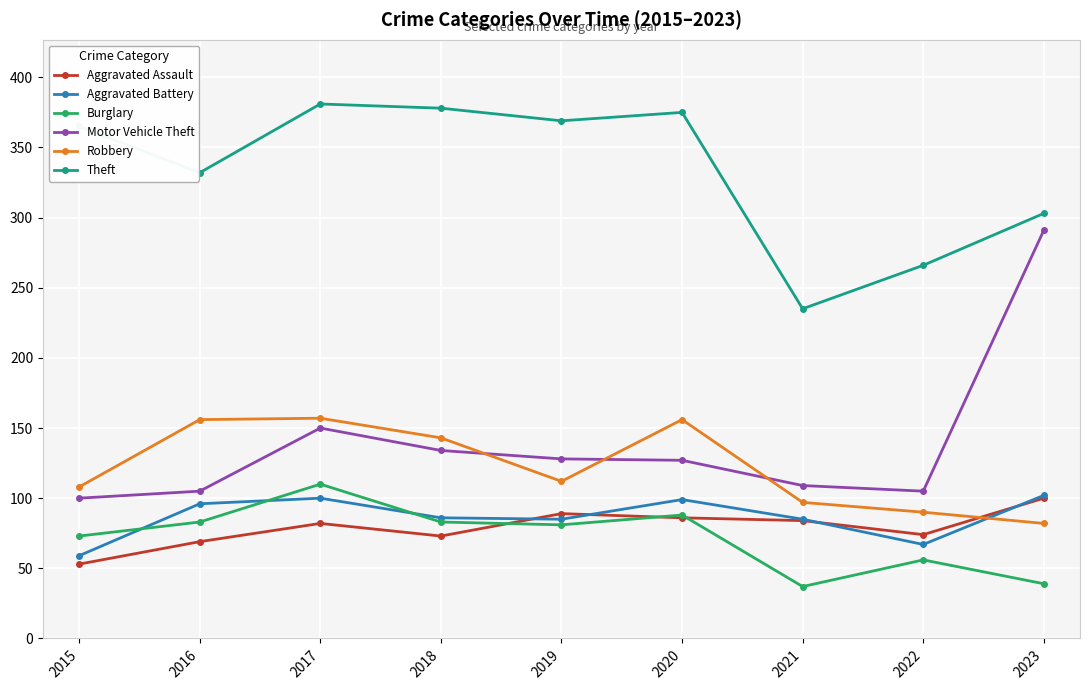

How many data points in Aggravated Assault are less than 82?

4